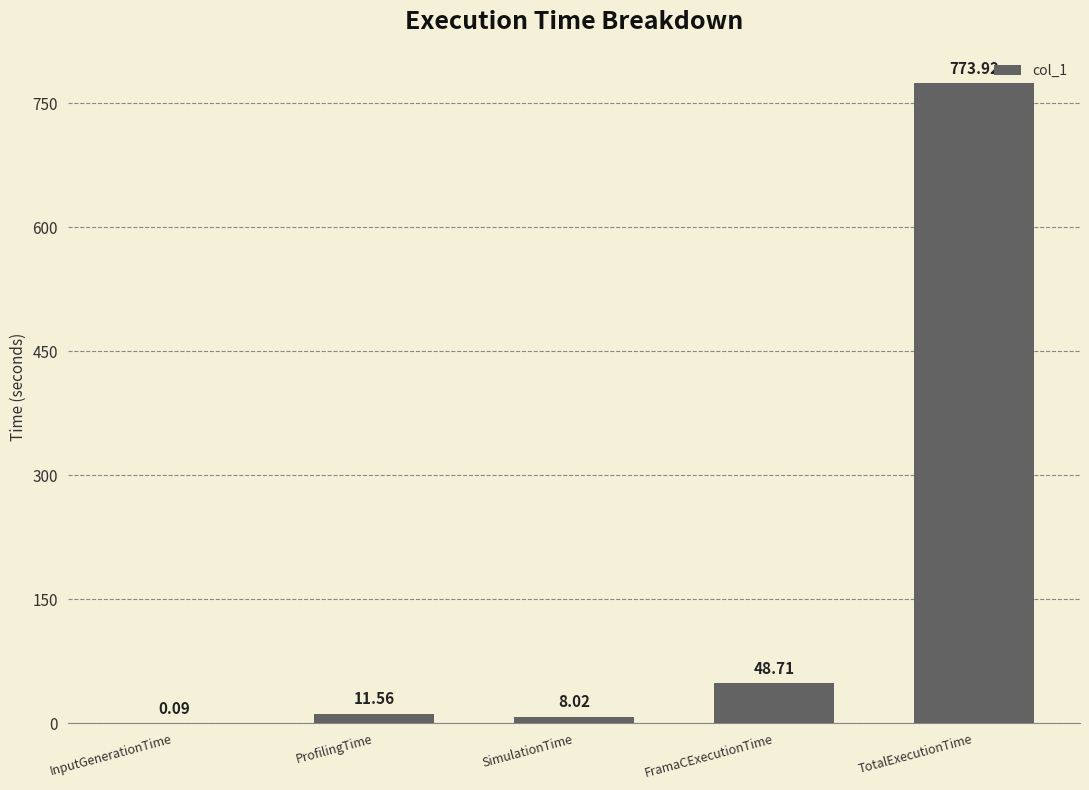

What is the ratio of the value at SimulationTime to the value at ProfilingTime?

0.7